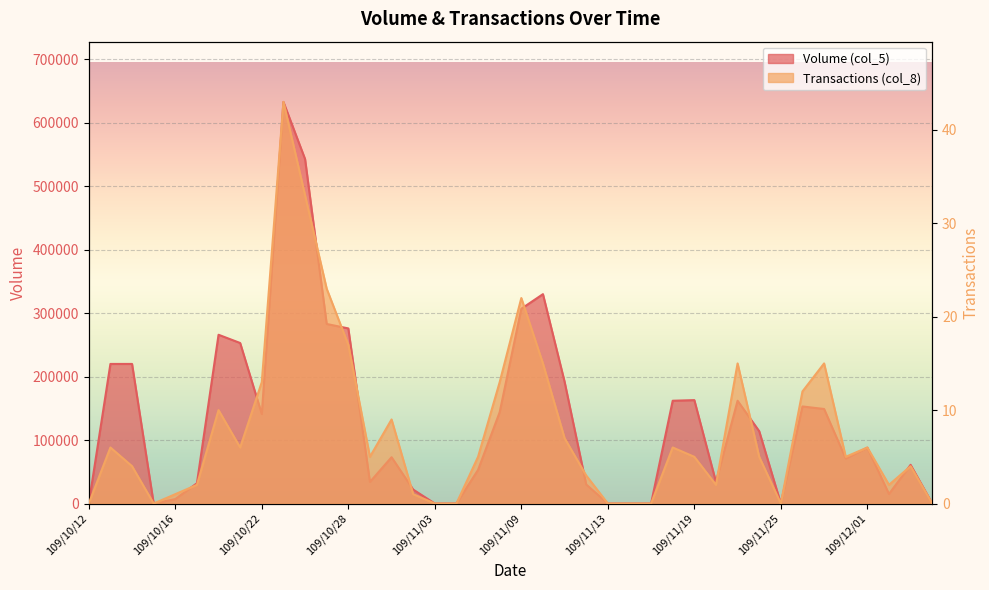

What is the value of the Transactions (col_8) point at the 30th from the left?

2